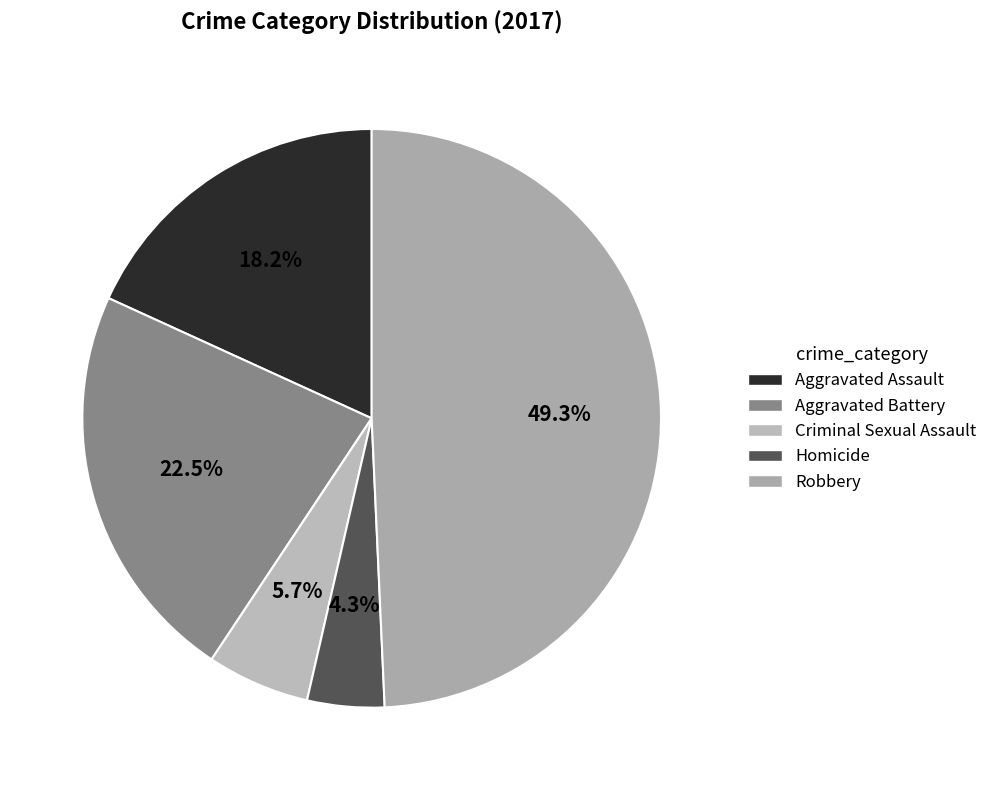

To the nearest percent, what percentage of the pie is Criminal Sexual Assault?

6%